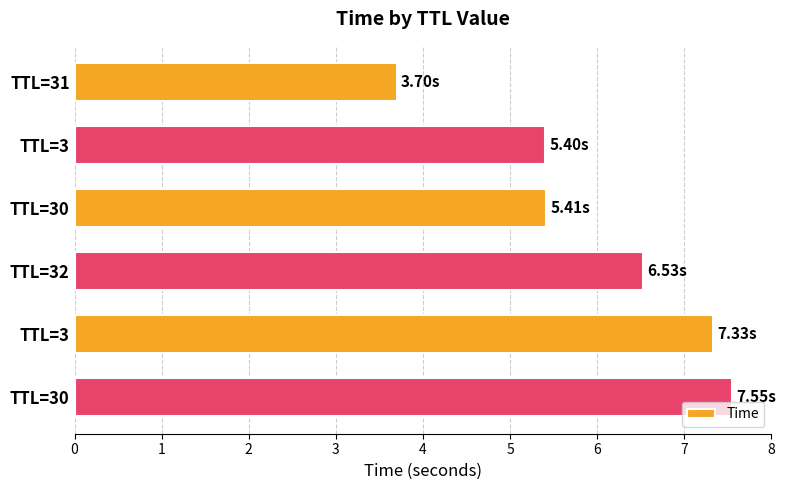

Does the chart contain any negative values?

No